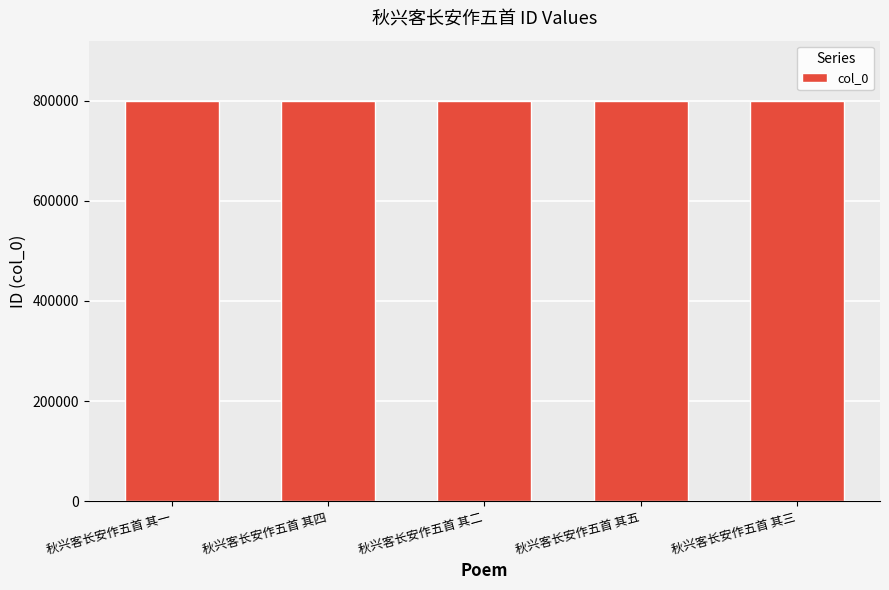

Approximately how many times larger is the value at 秋兴客长安作五首 其一 compared to 秋兴客长安作五首 其三?

1.0